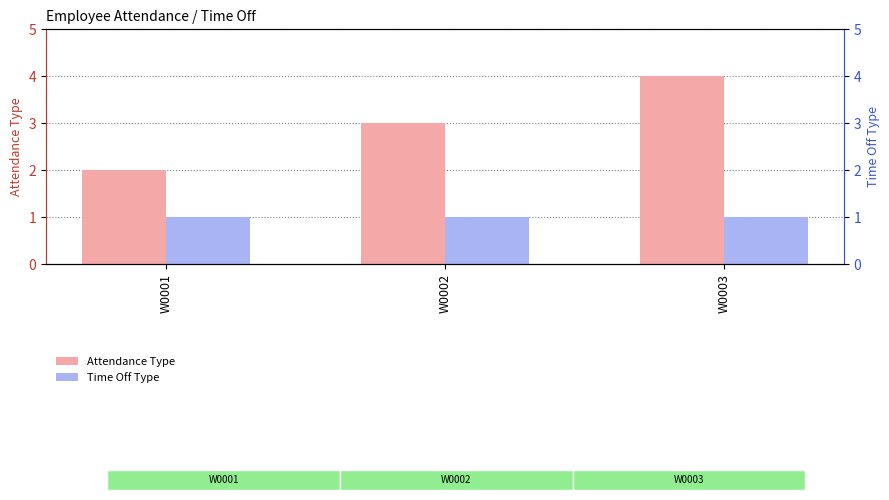

How many categories are shown in the chart?

3